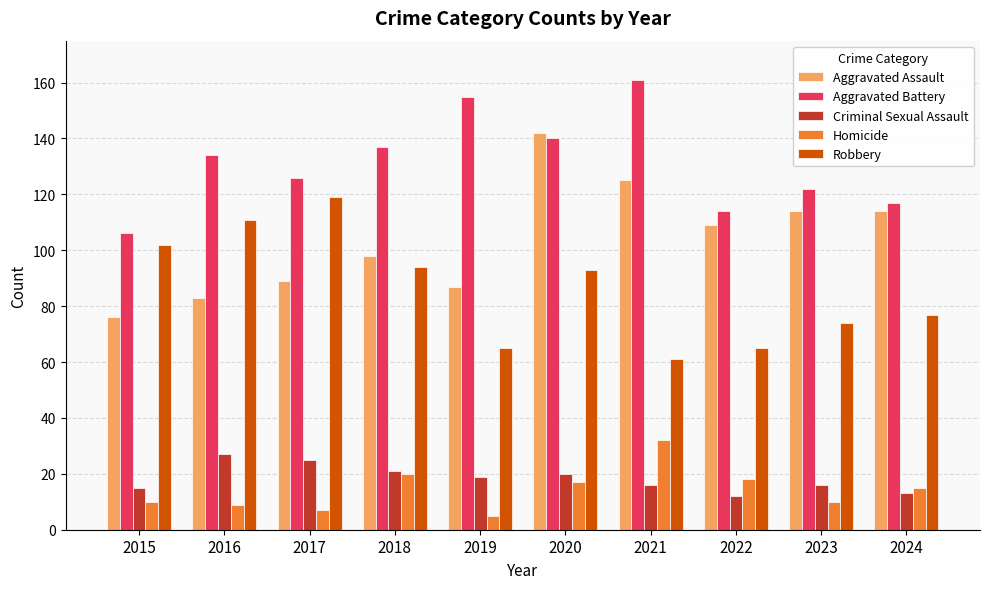

Read the Aggravated Battery value at 2021.

161